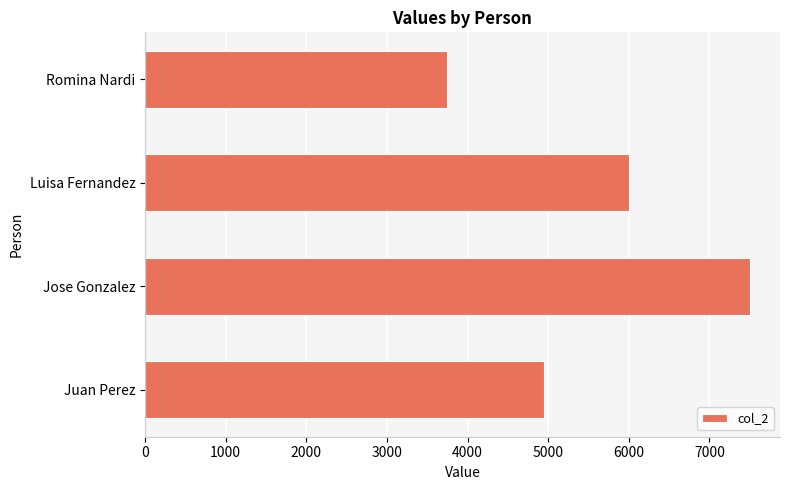

What is the sum of all values?

22200